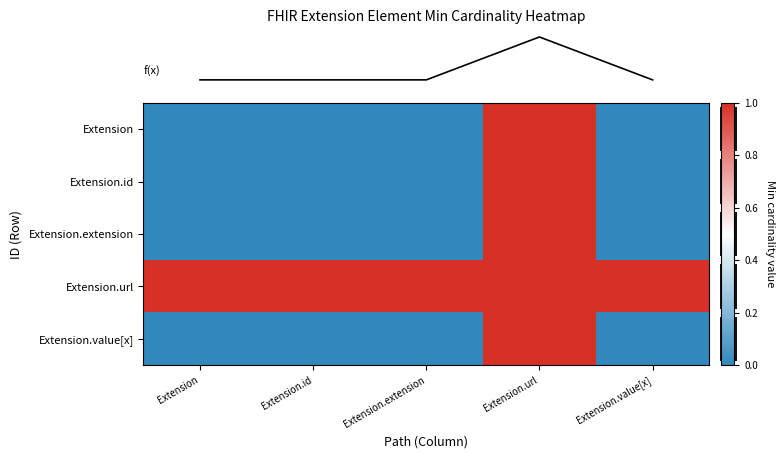

At which category is the sum across all series the highest?

Extension.url